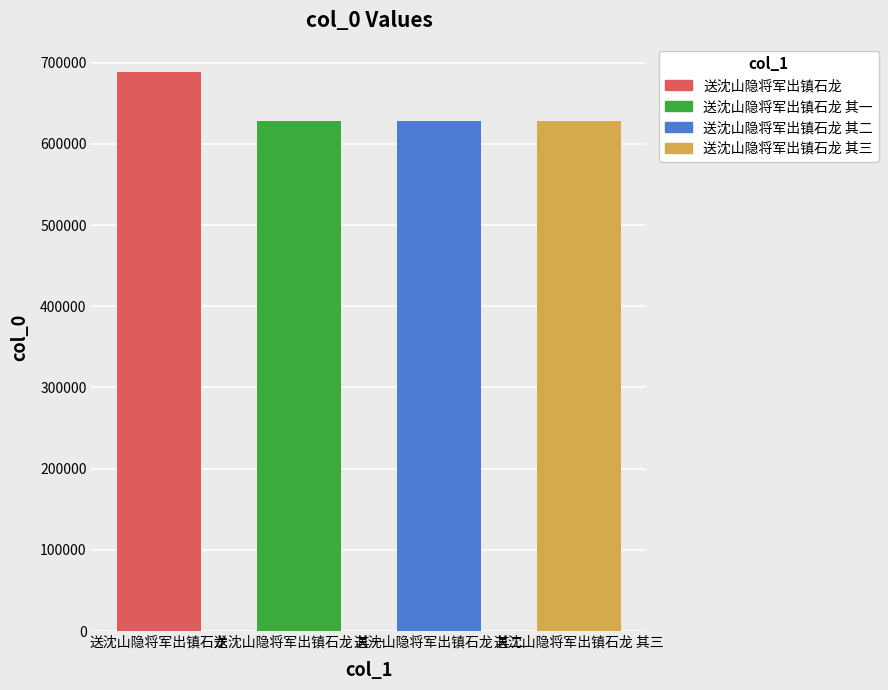

How many data points are less than 628279?

2